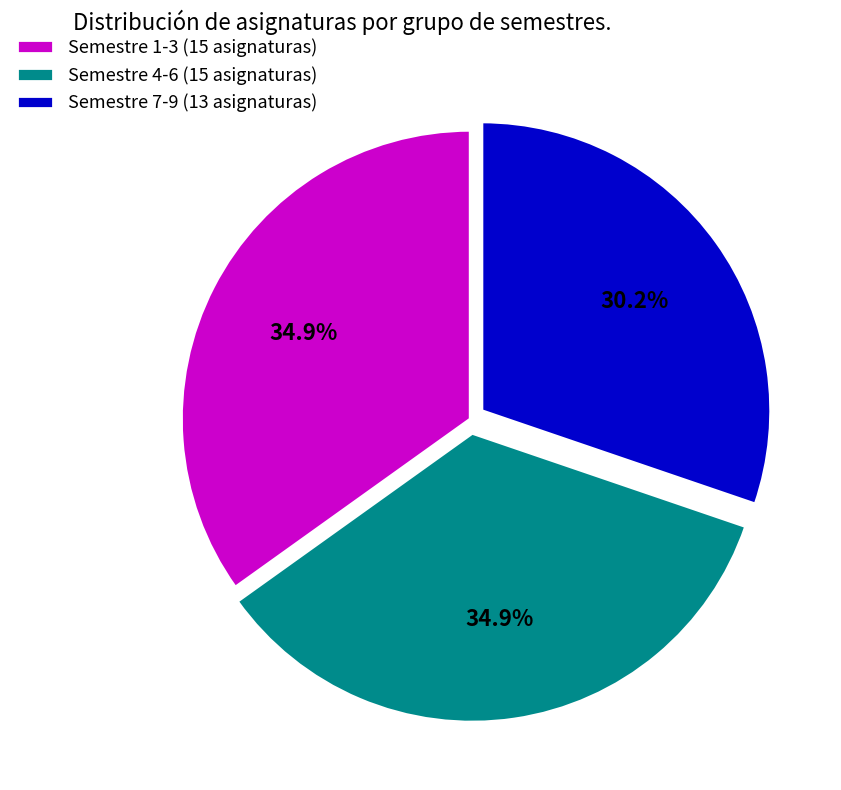

What percentage is NOT represented by Semestre 7-9 (13 asignaturas)?

69.8%